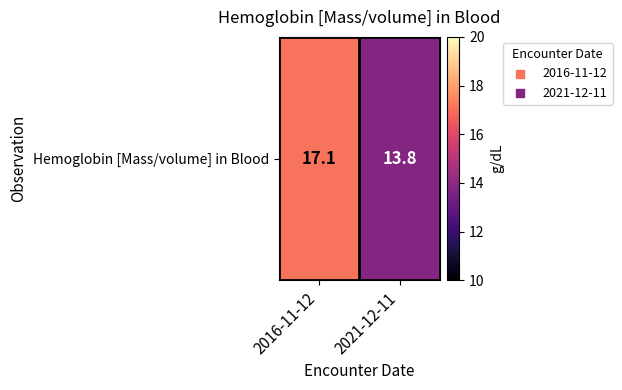

At which label does the data first exceed 17?

2016-11-12